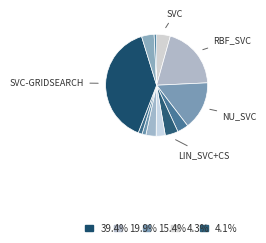

Is there a majority slice in this chart?

No